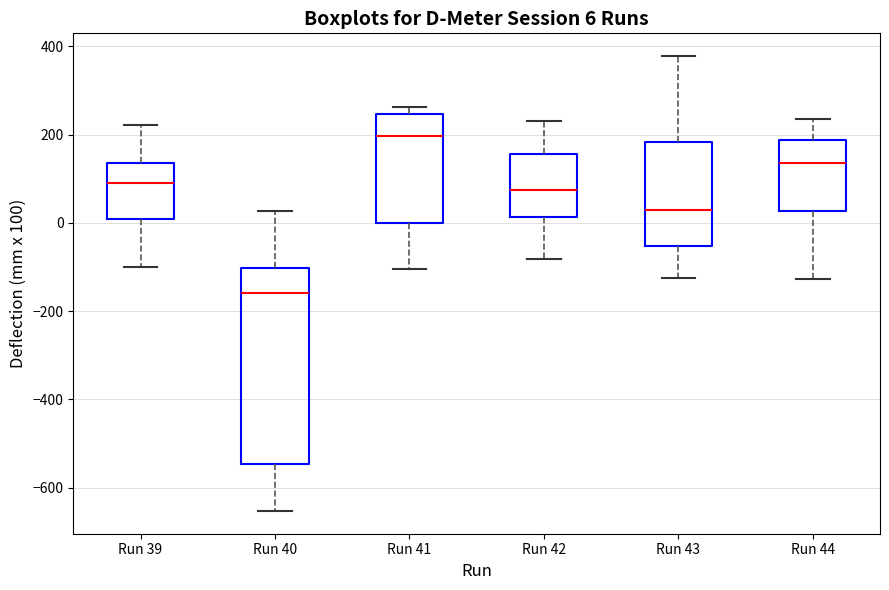

Which box's median line is the lowest?

Run 40